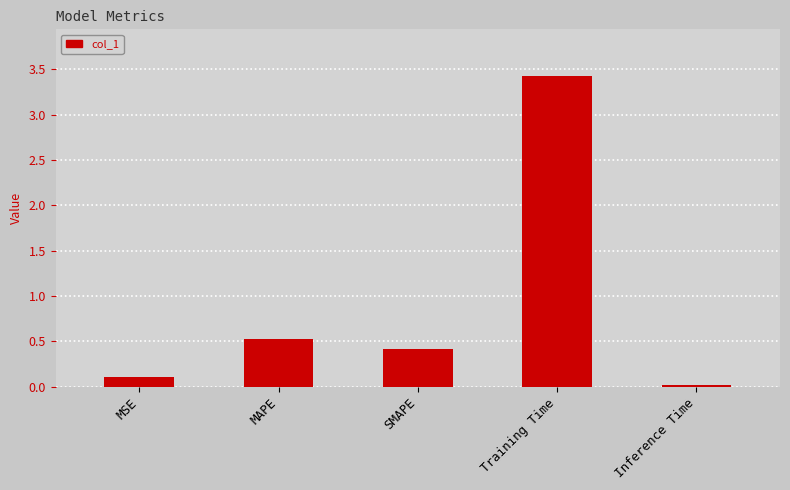

Are the bars horizontal?

No